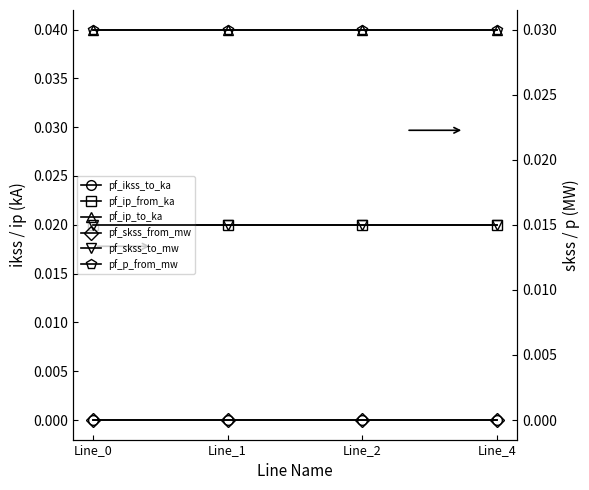

At how many categories does at least one series exceed 0?

4